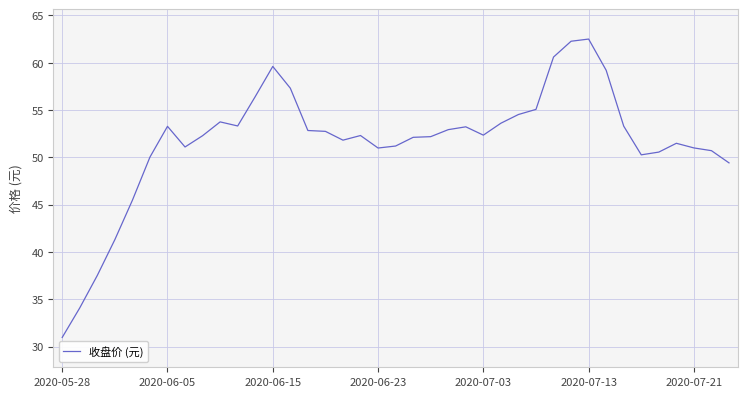

What is the minimum value shown in the chart?

31.0